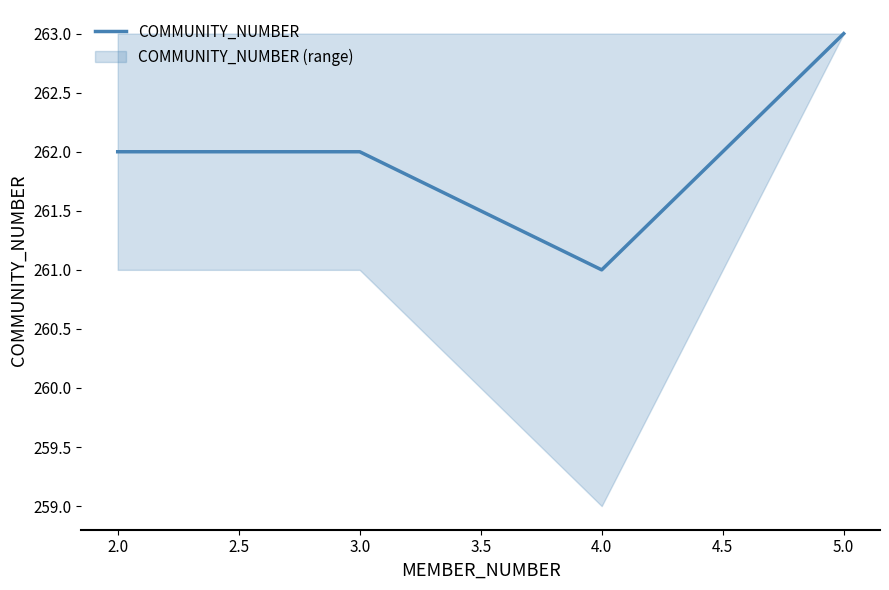

What is the value of the 2nd point from the left?

262